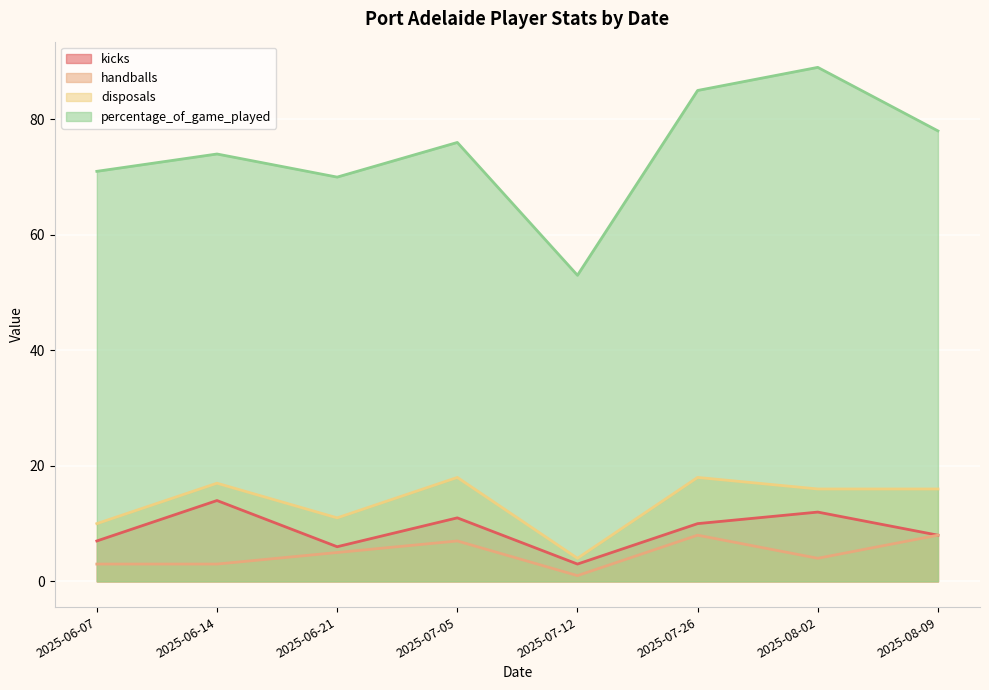

Where does the disposals series first go above 16?

2025-06-14